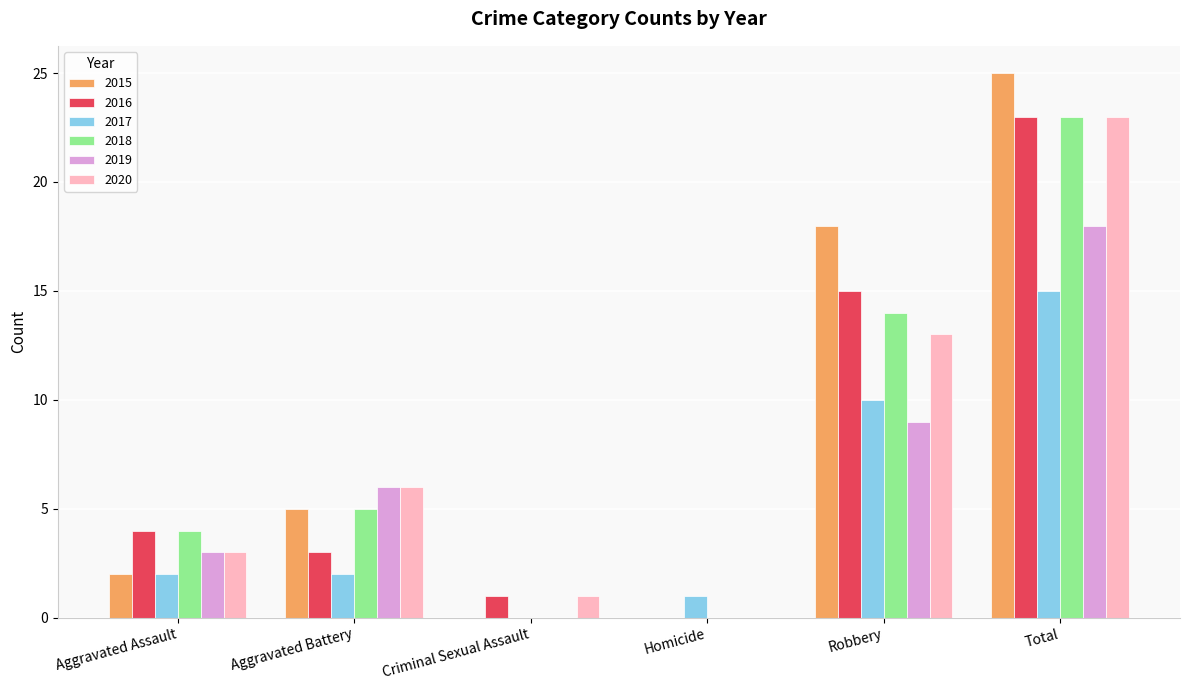

The 2015 series shows 0 at Homicide. True or false?

True